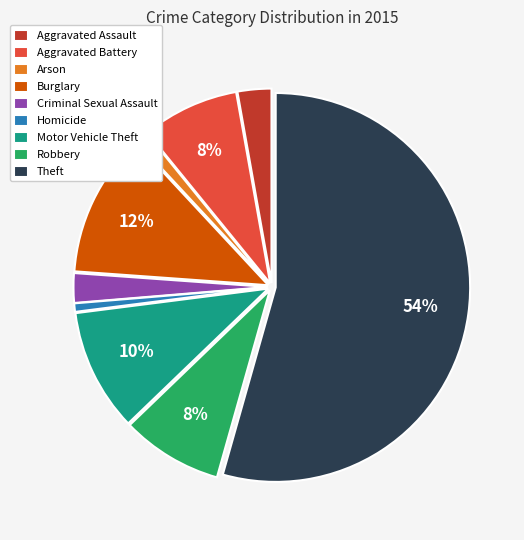

What is the largest slice in the pie chart?

Theft